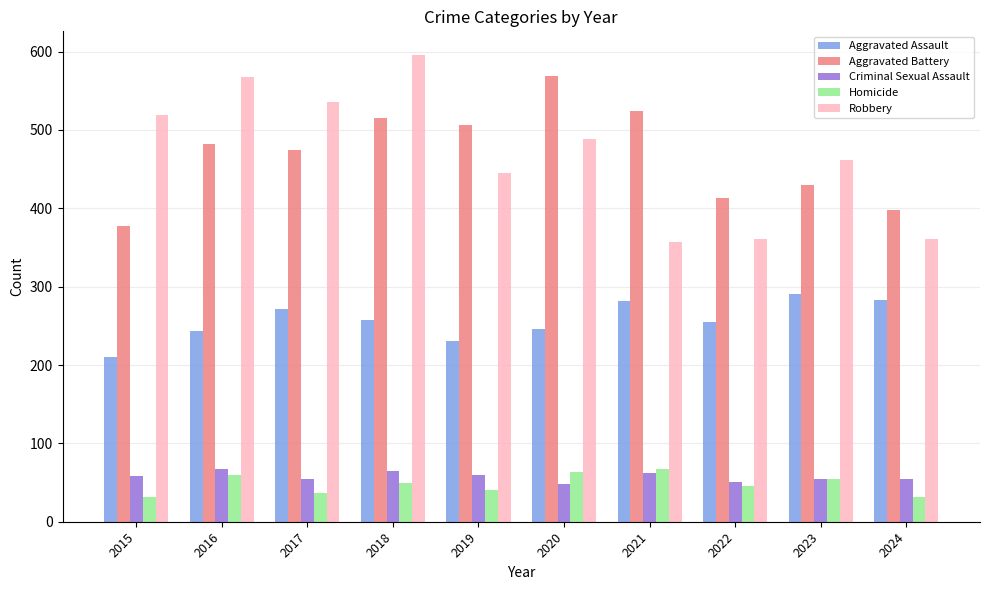

Where does the Homicide series first go above 49?

2016